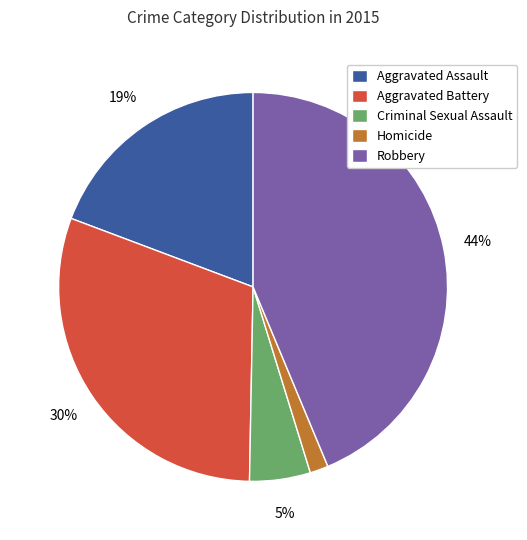

Which has a higher value, Aggravated Assault or Homicide?

Aggravated Assault